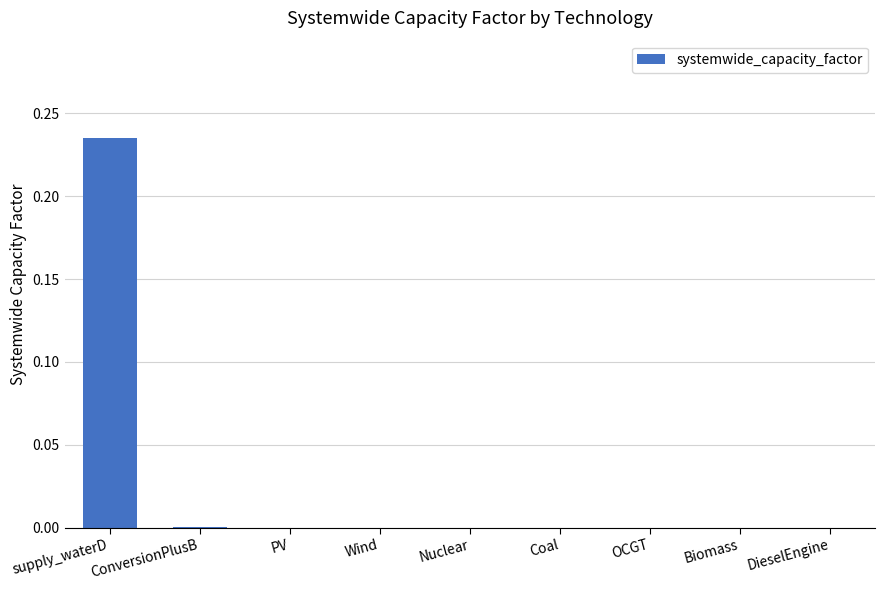

How many distinct data groups are displayed?

1